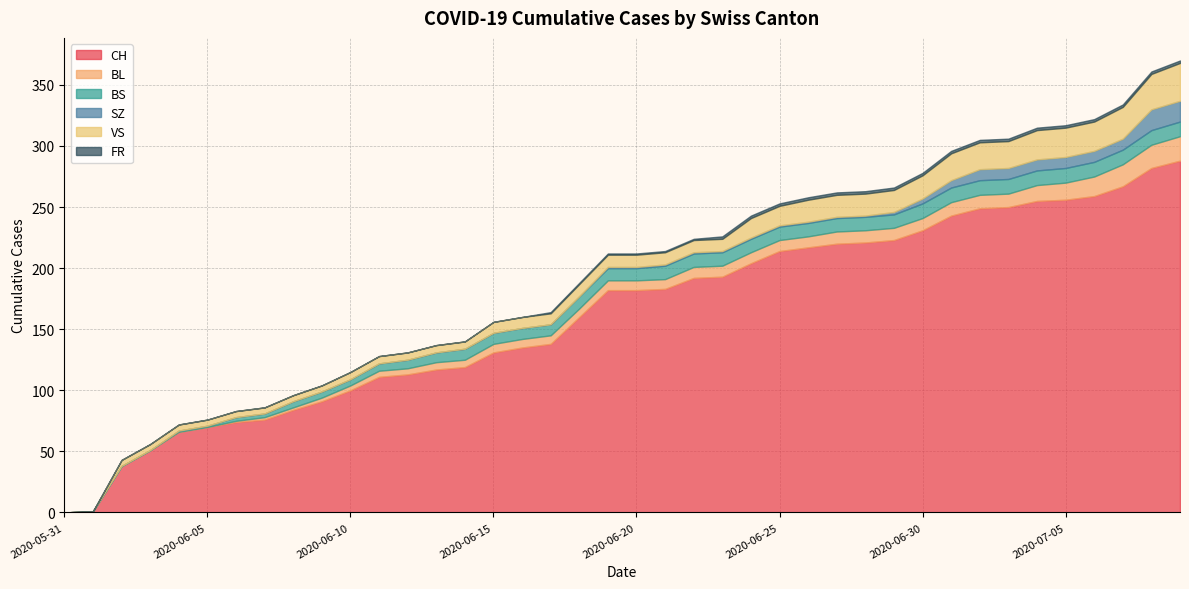

What is the label of the 19th point from the left?

2020-06-18